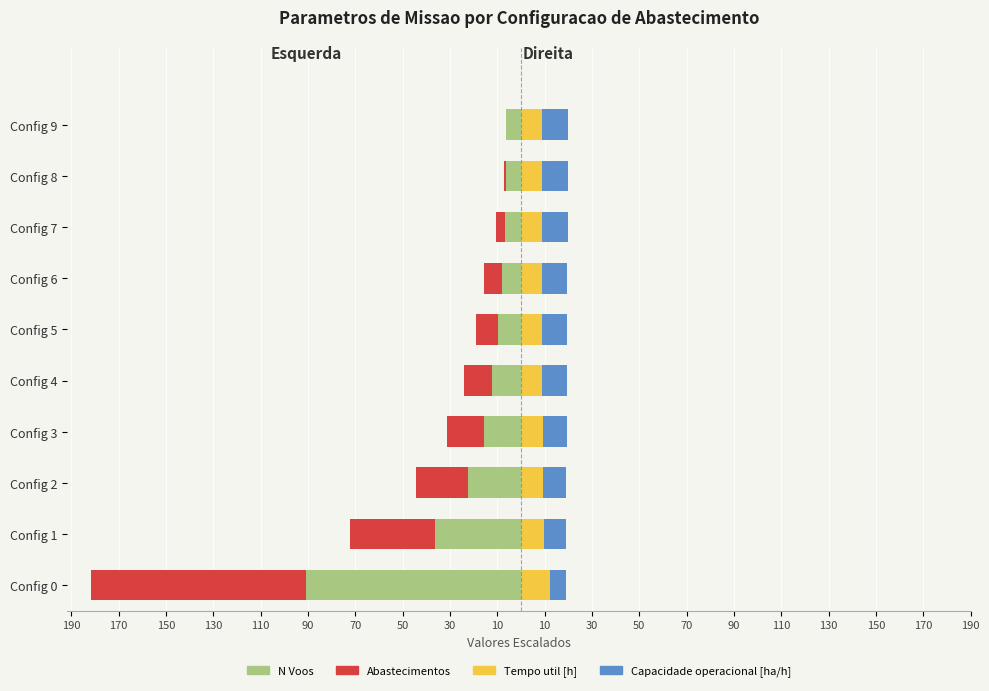

What is the sum of all Tempo util [h] values?

93.6